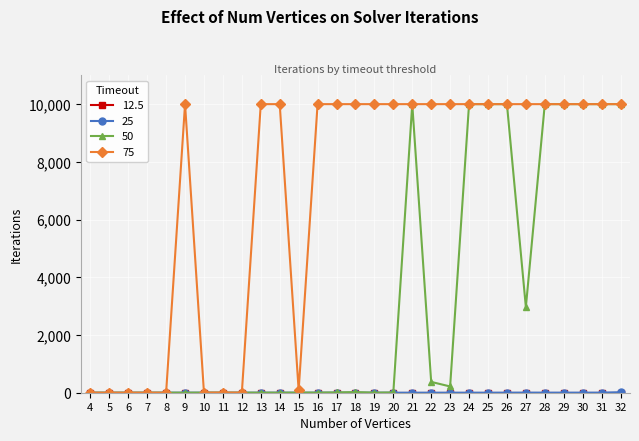

Where does the 50 series first go above 8?

17